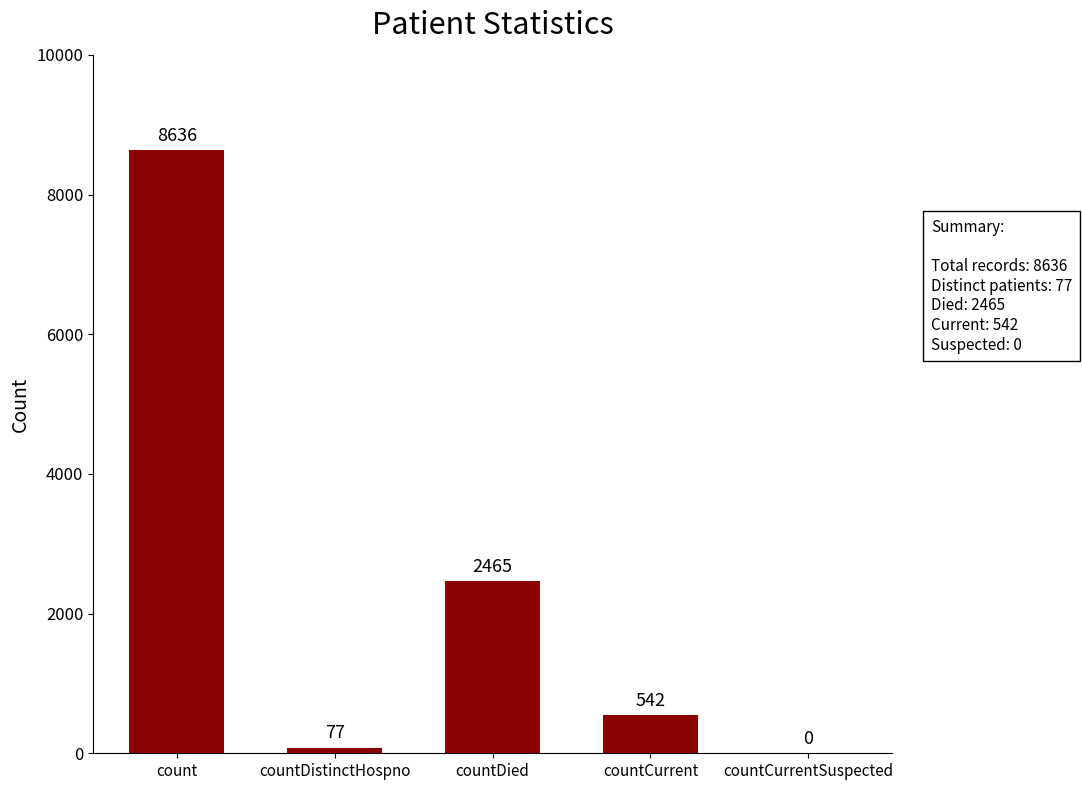

Are the bars grouped side by side (vs. stacked)?

No